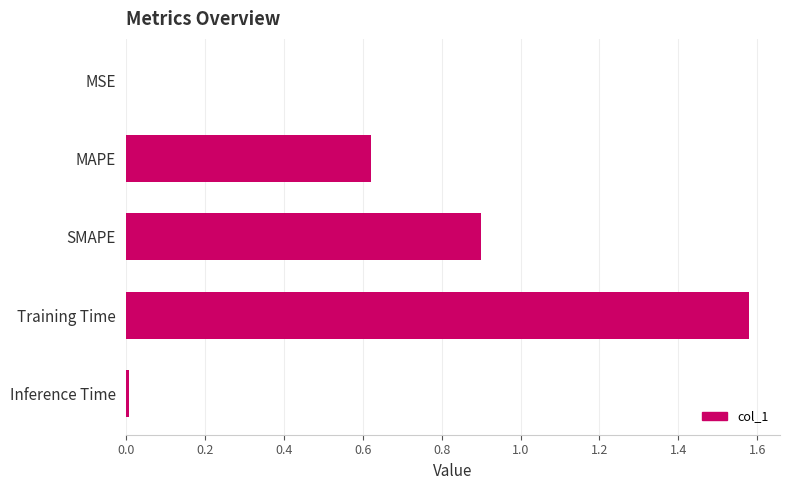

What is the change in value from SMAPE to Training Time?

+0.7